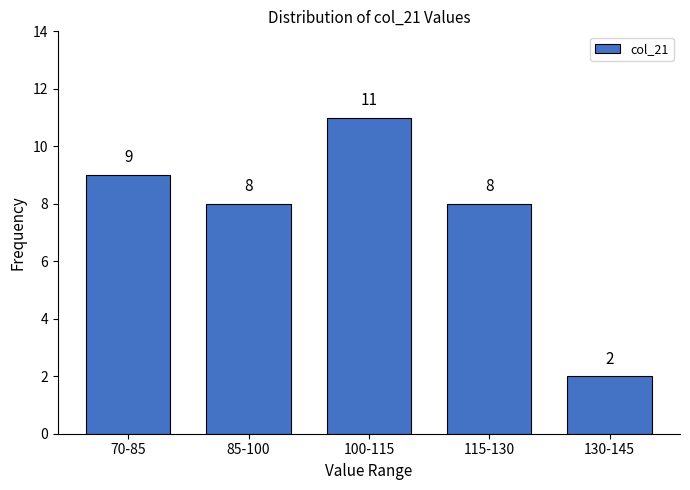

Reading left to right, what are all the values shown in this chart?

9	8	11	8	2